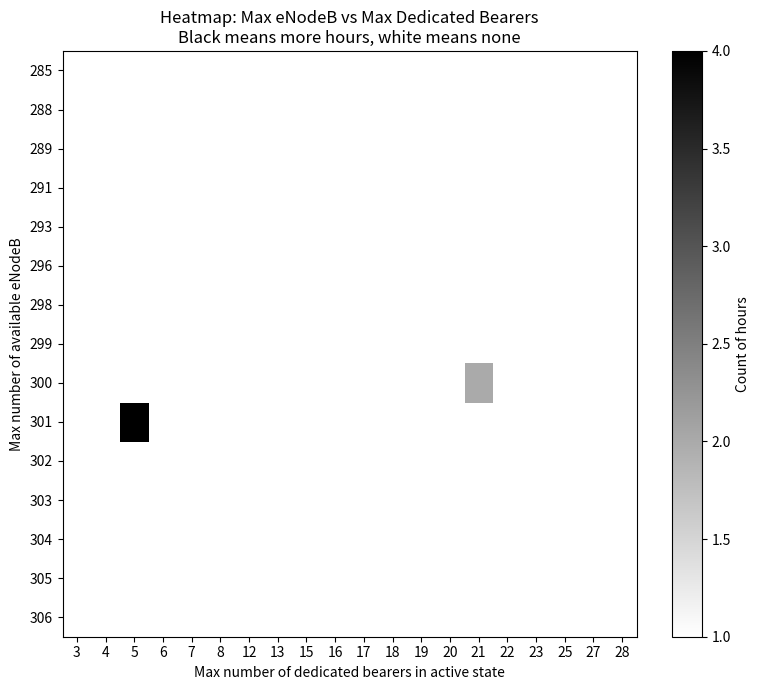

Which has a higher value, 23 or 8?

8